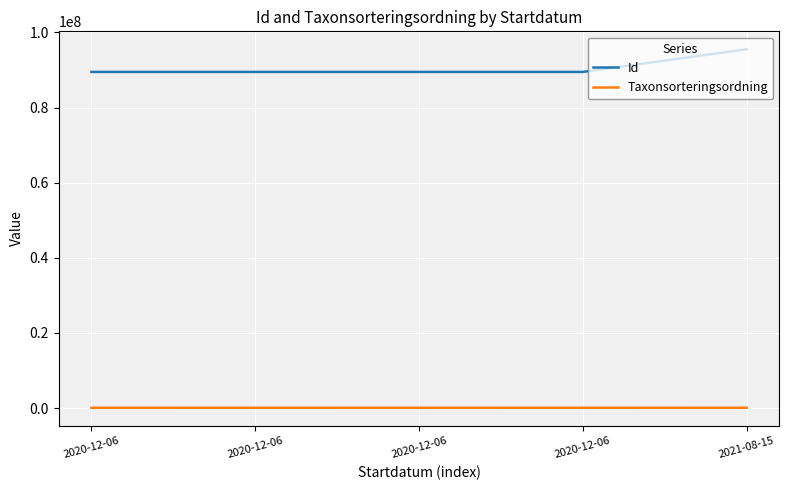

What is the value of the Taxonsorteringsordning point at the 3rd from the left?

94838